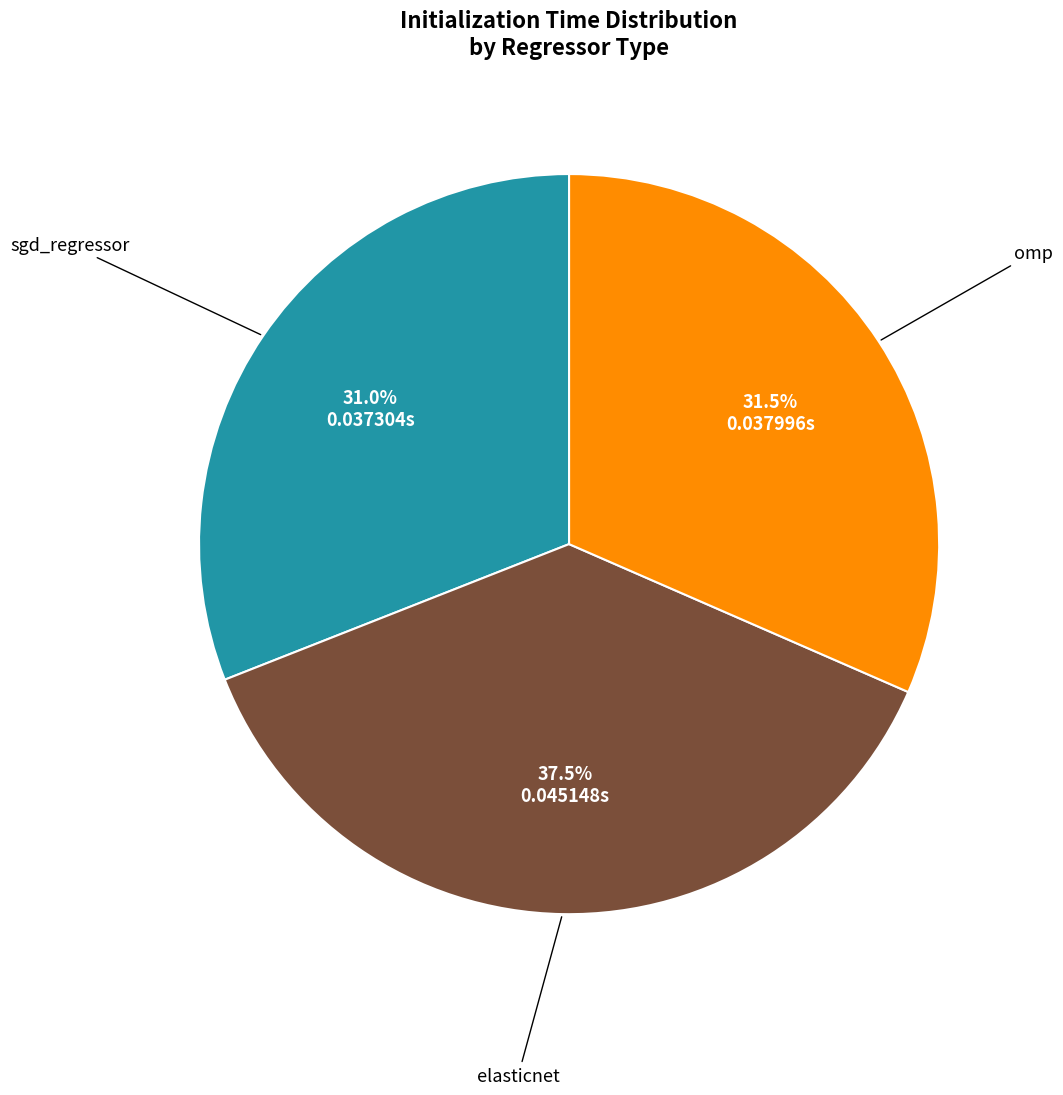

Is there any slice that represents more than half of the pie?

No